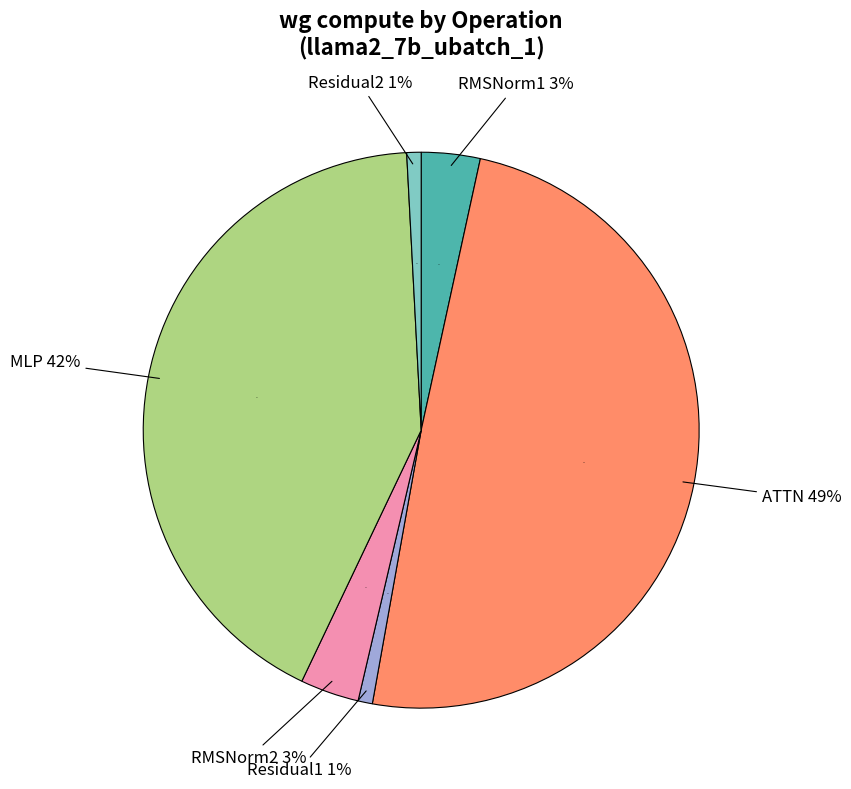

What is the majority slice?

MLP